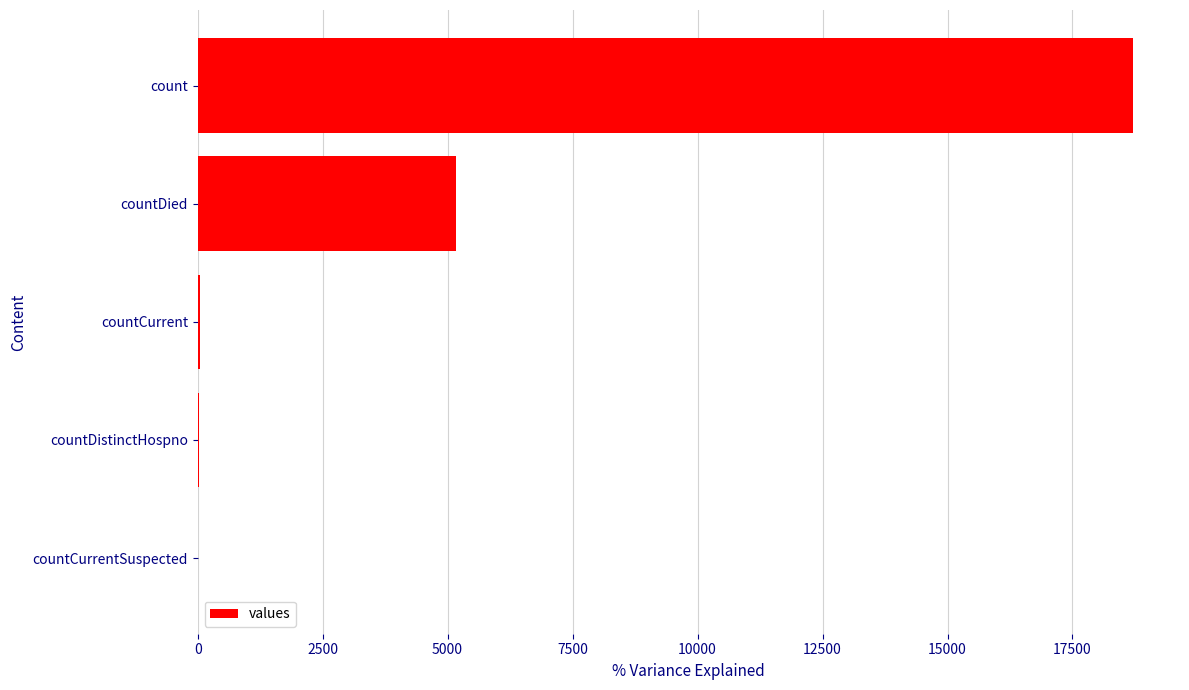

True or false: the data shows 33116 at count.

False